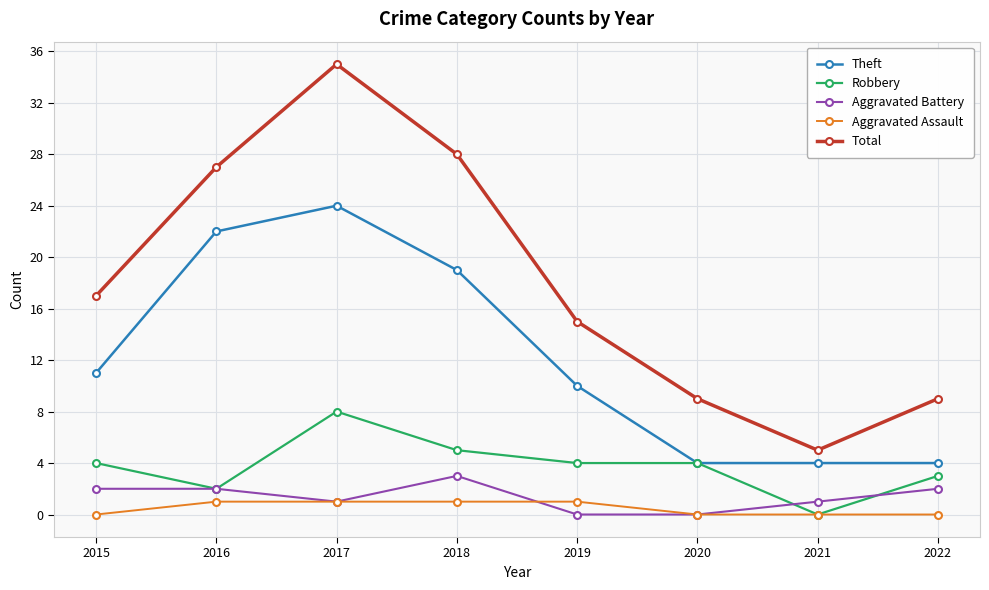

What is the sum of the Aggravated Assault values at 2017 and 2022?

1